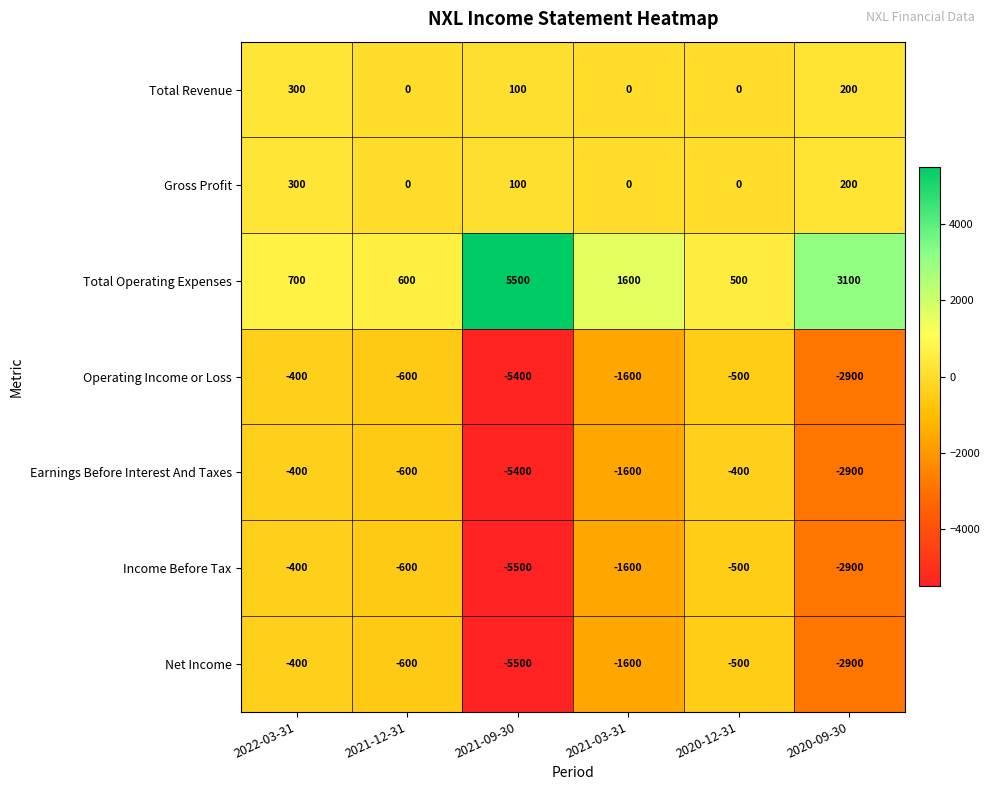

What is the minimum value shown in the chart?

-5500